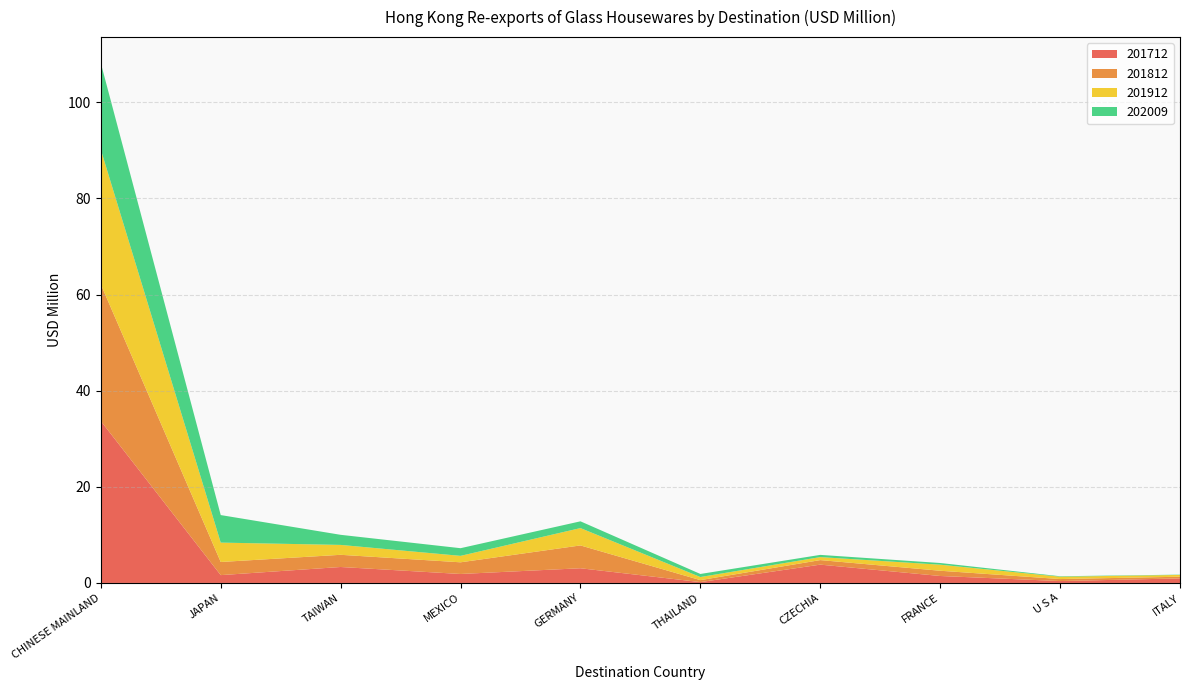

Reading left to right, what are all the values shown in this chart?

201712: CHINESE MAINLAND=33.7	JAPAN=1.6	TAIWAN=3.3	MEXICO=1.9	GERMANY=3.1	THAILAND=0.2	CZECHIA=3.8	FRANCE=1.4	U S A=0.4	ITALY=0.9
201812: CHINESE MAINLAND=28.4	JAPAN=2.7	TAIWAN=2.5	MEXICO=2.4	GERMANY=4.8	THAILAND=0.4	CZECHIA=0.9	FRANCE=1.1	U S A=0.4	ITALY=0.3
201912: CHINESE MAINLAND=28.0	JAPAN=4.0	TAIWAN=2.1	MEXICO=1.3	GERMANY=3.6	THAILAND=0.6	CZECHIA=0.6	FRANCE=1.3	U S A=0.5	ITALY=0.4
202009: CHINESE MAINLAND=18.0	JAPAN=5.7	TAIWAN=2.1	MEXICO=1.6	GERMANY=1.4	THAILAND=0.6	CZECHIA=0.5	FRANCE=0.4	U S A=0.1	ITALY=0.1